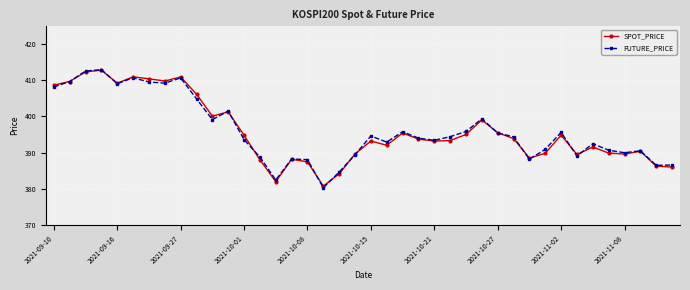

What is the maximum value shown in the chart?

413.0